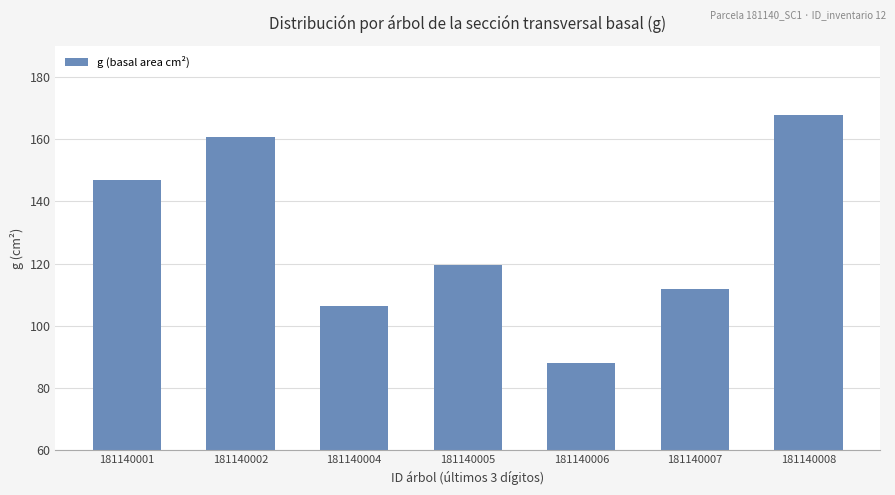

How many values exceed 119?

4